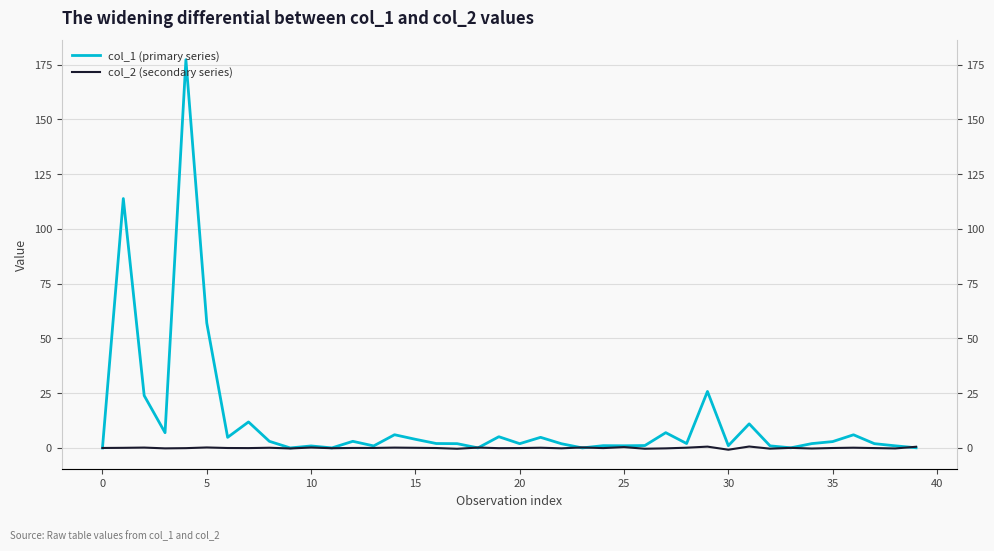

Is the value of col_1 (primary series) at 30 greater than the value of col_2 (secondary series) at 0?

Yes